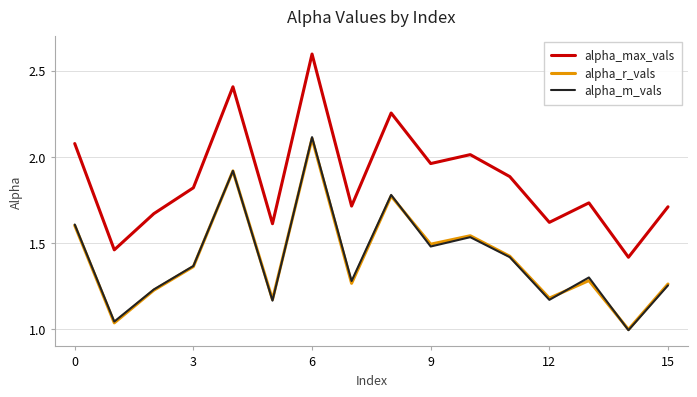

True or false: alpha_max_vals and alpha_m_vals intersect in this chart.

False